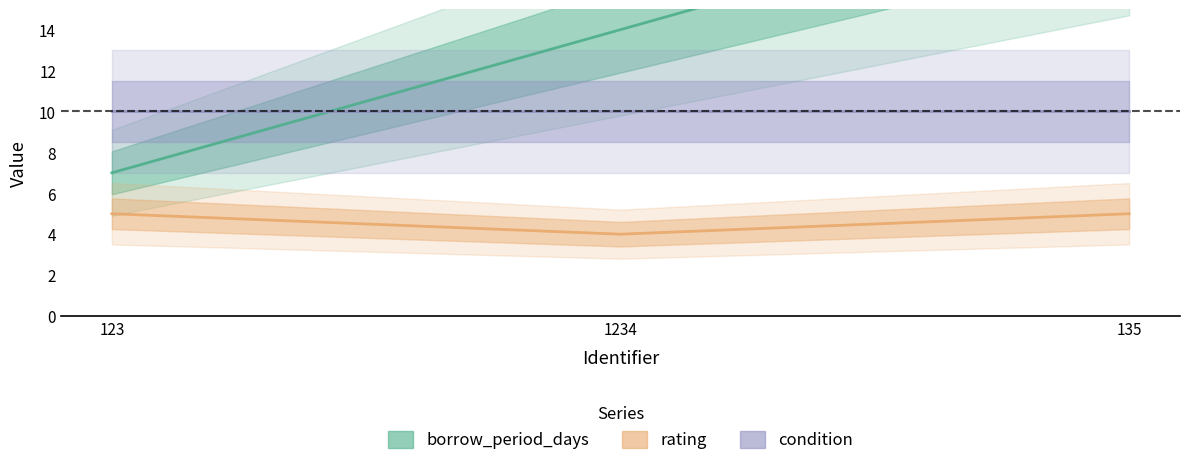

List the series in order of their peak value, lowest first.

rating, condition, borrow_period_days